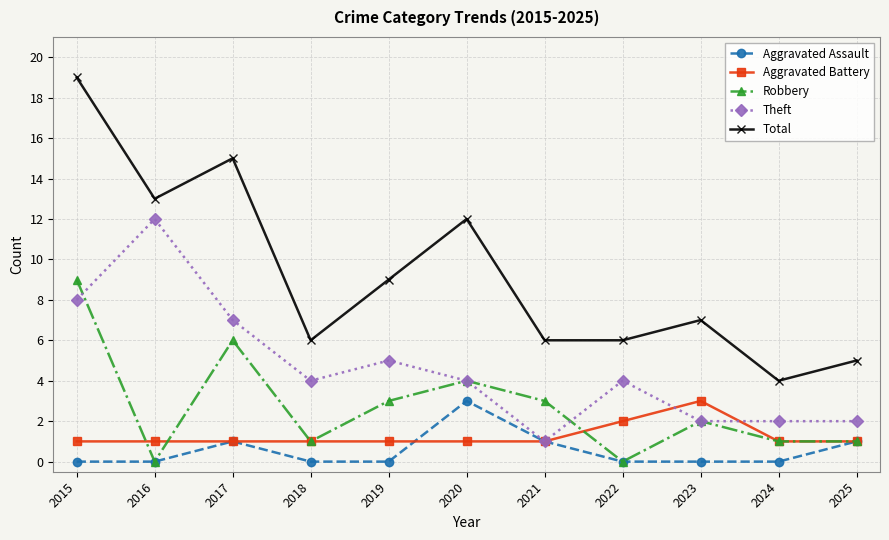

Which series has the largest range (max minus min)?

Total